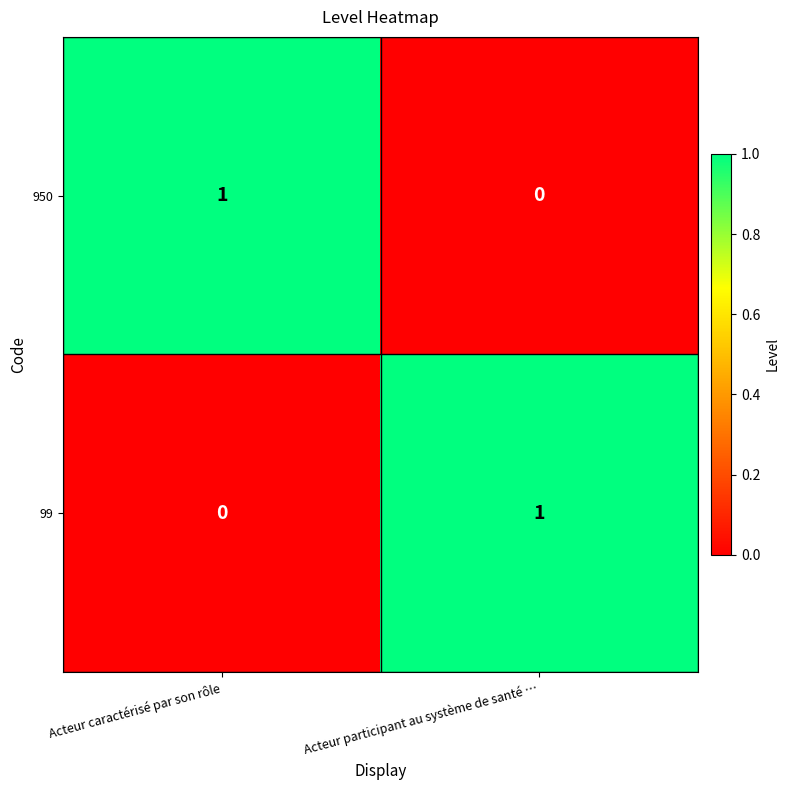

Reading right to left, transcribe all the data shown in this chart.

950: 0	1
99: 1	0